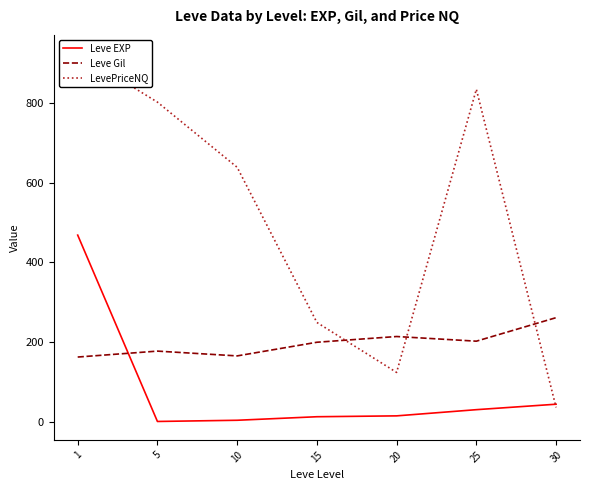

How many values in the Leve EXP series are below 16?

3